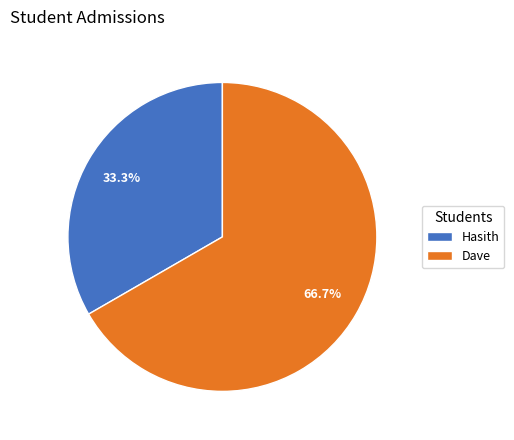

Which slice is the largest?

Dave